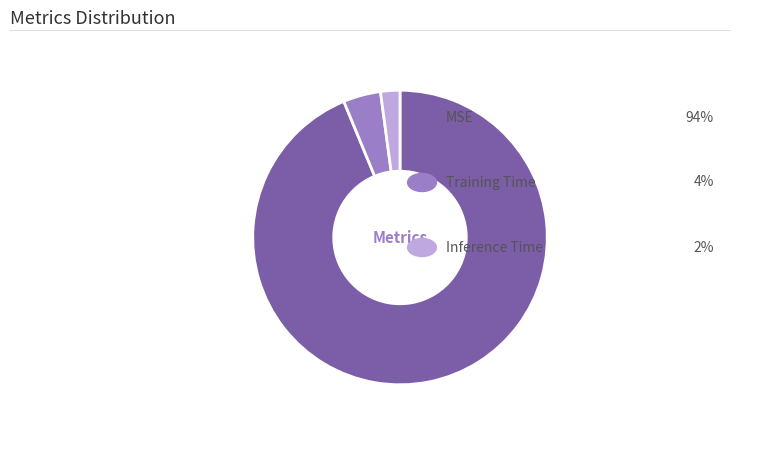

Is there a majority slice in this chart?

Yes